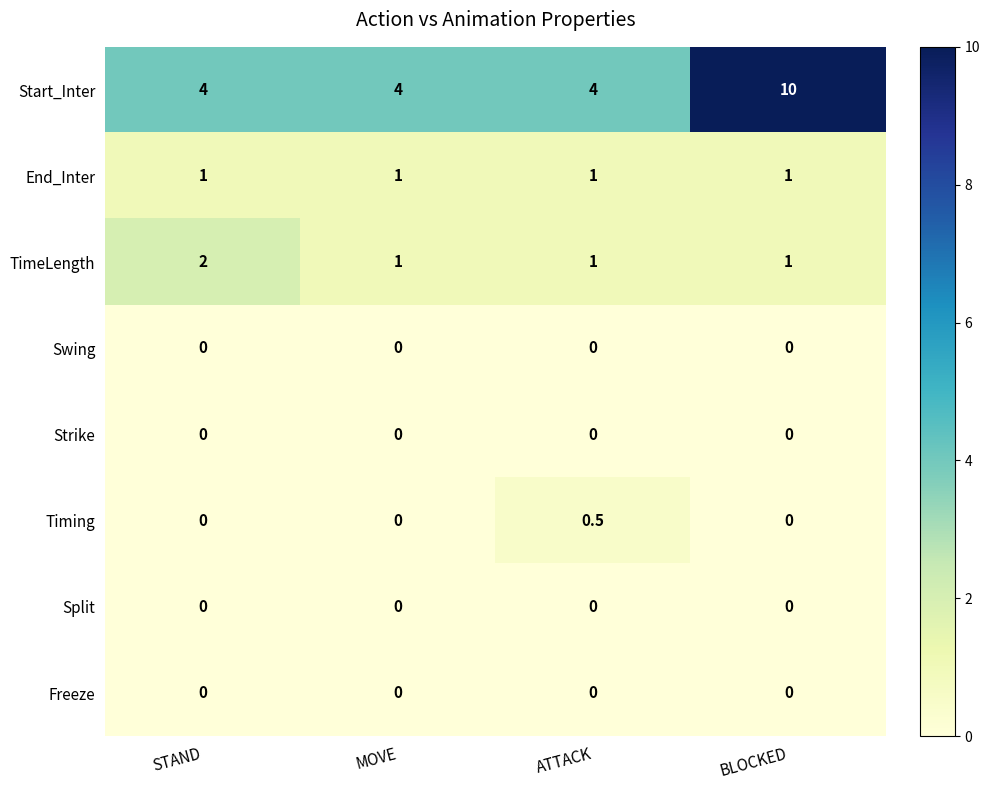

What is the difference between the highest and lowest values at BLOCKED?

10.0